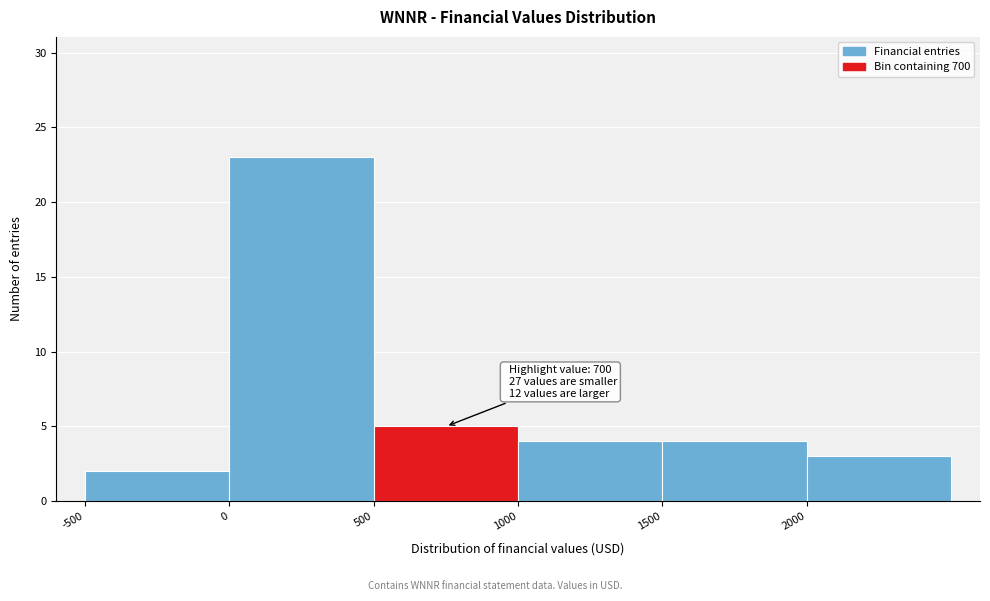

Over which range of the x-axis is the bar tallest?

0 to 500